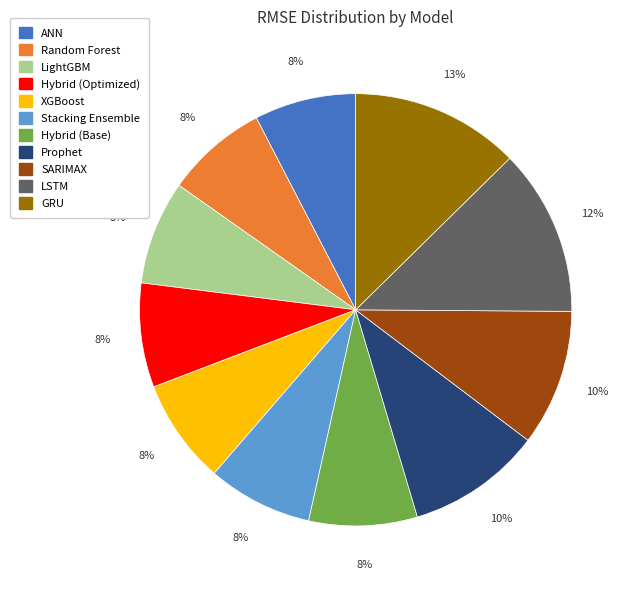

How many segments does this pie chart have?

11